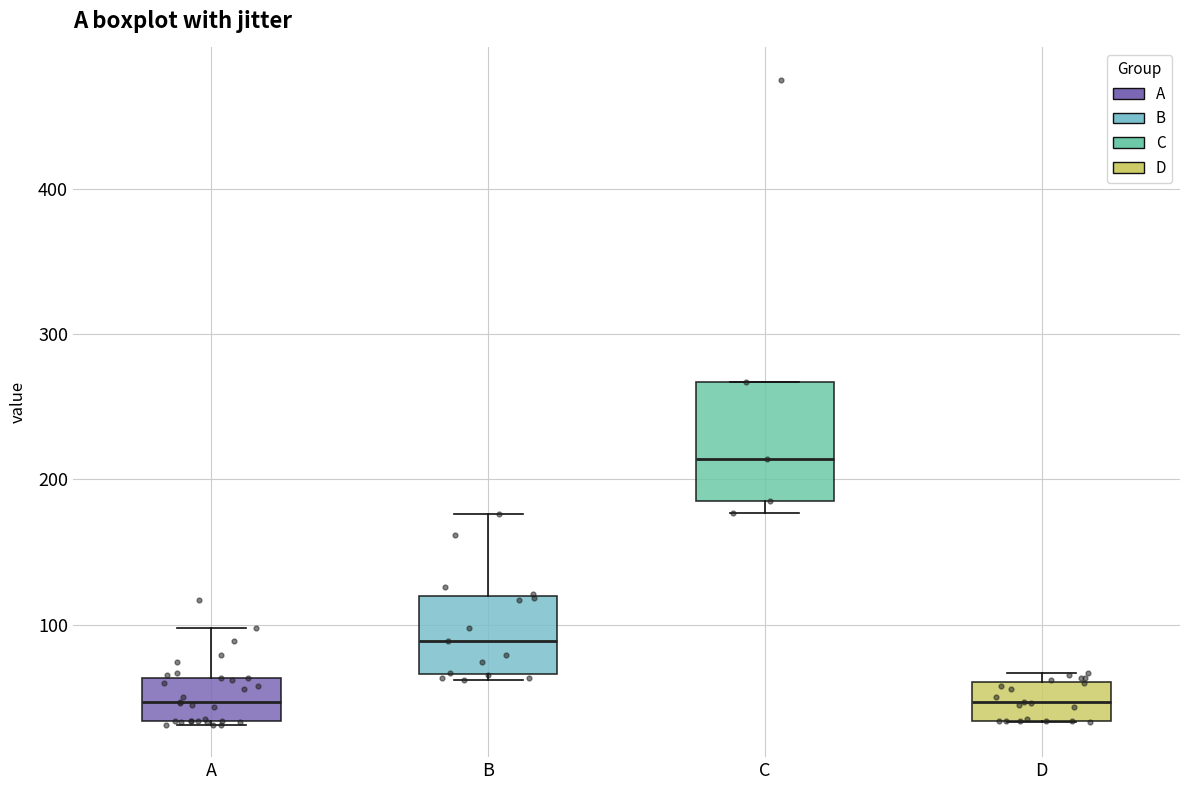

Reading left to right, read every box against the y-axis: the position of its median line, the range the box covers, and the ends of its whiskers. The values are not printed on the chart, so give them approximately, as read against the axis.

A: median 50, box 30 to 60, whiskers 30 to 100
B: median 90, box 70 to 120, whiskers 60 to 180
C: median 210, box 190 to 270, whiskers 180 to 270
D: median 50, box 30 to 60, whiskers 30 to 70